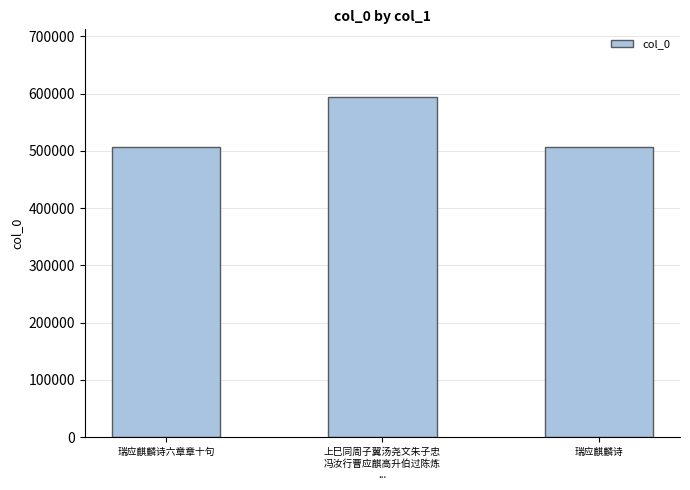

What is the smallest value displayed?

506694